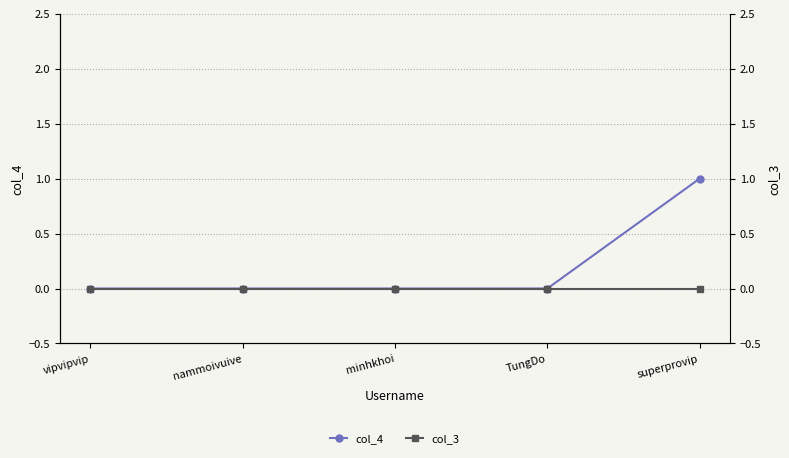

What is the greatest value displayed?

1